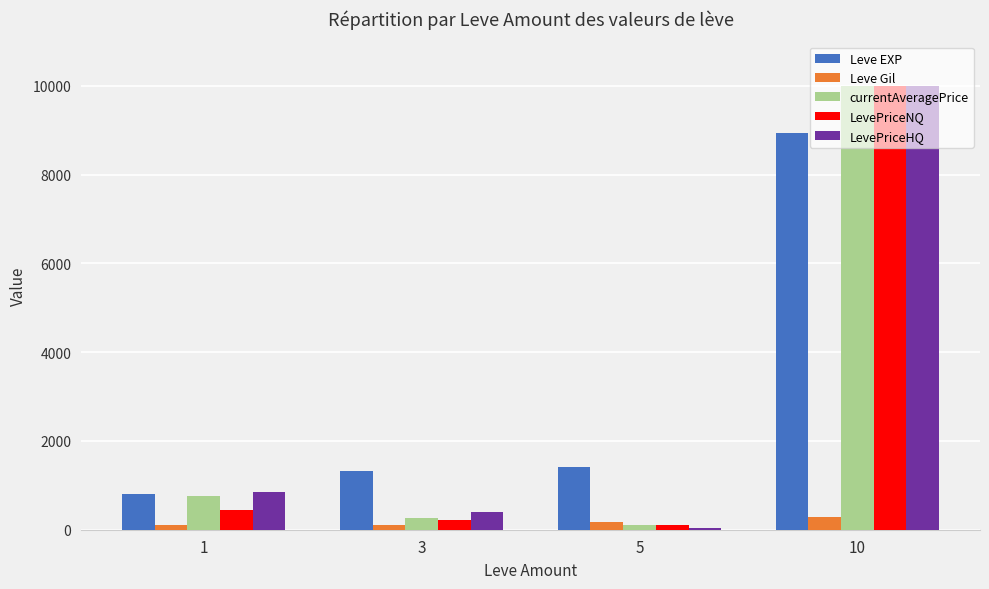

The value of Leve EXP at 3 is 1861.7. True or false?

False